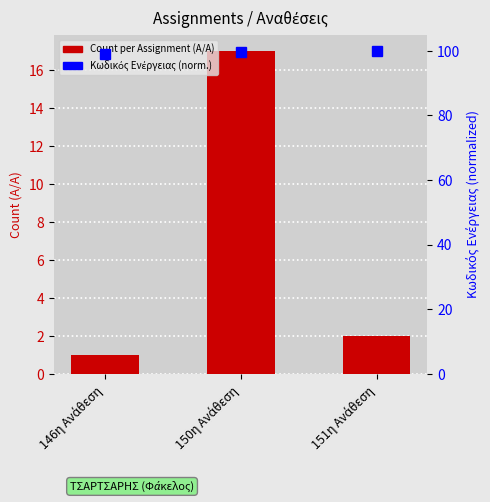

What is the total value across all series at 151η Ανάθεση?

102.0